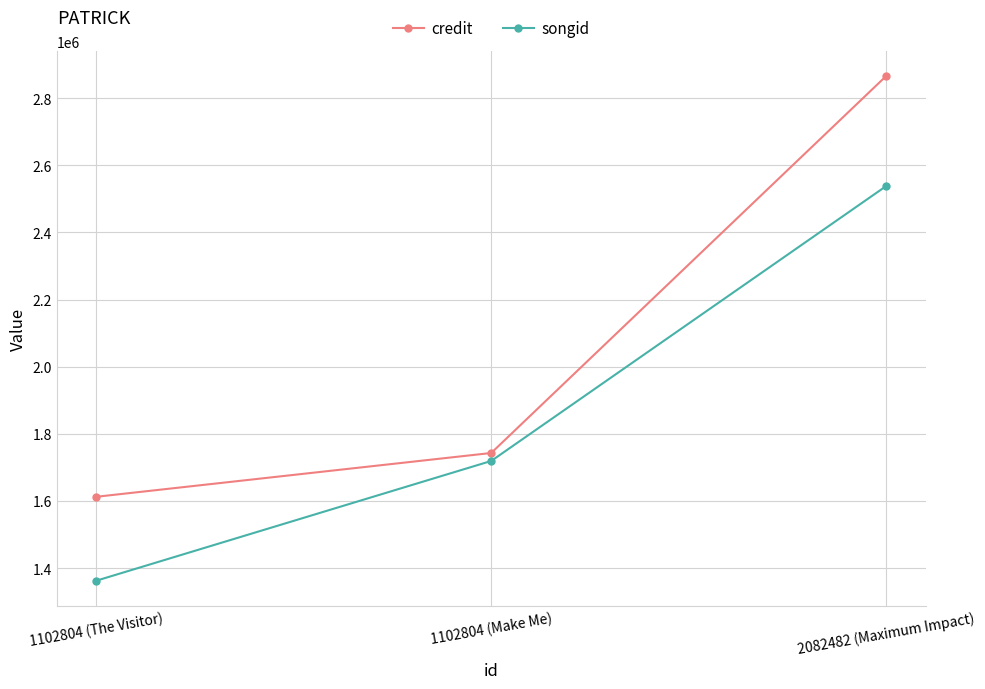

What is the sum of the songid values at 2082482 (Maximum Impact) and 1102804 (Make Me)?

4257478